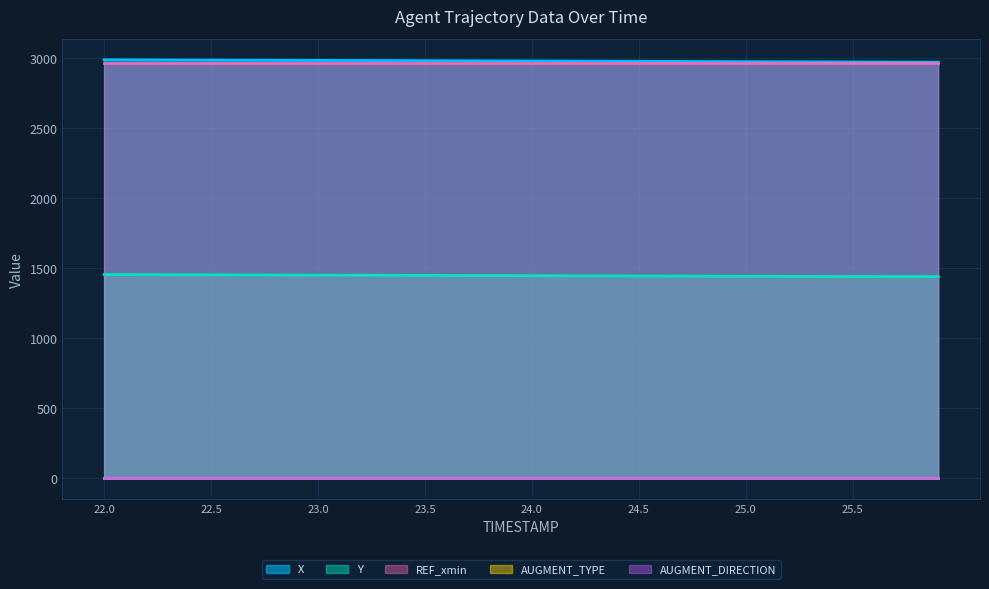

True or false: X has more than 1 points higher than both neighbors.

False